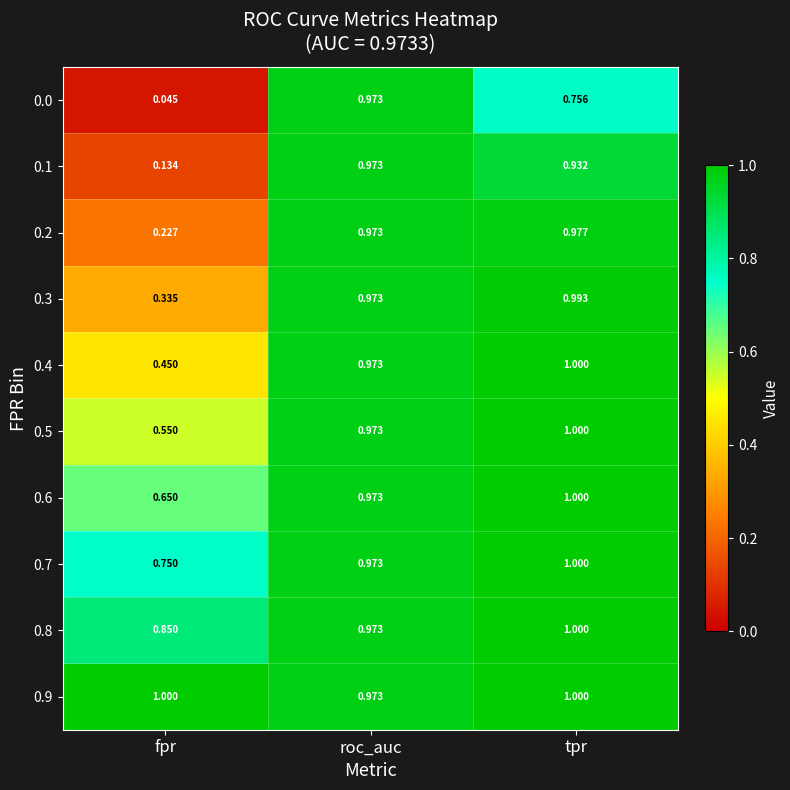

List the labels in order of 0.3 value, largest first.

tpr, roc_auc, fpr